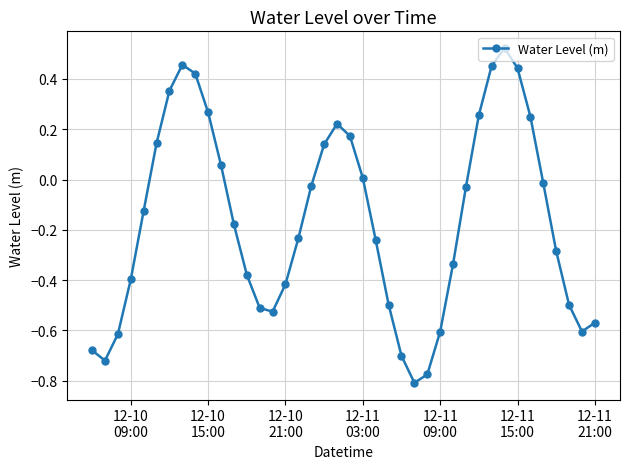

What is the difference between the second highest and minimum values?

1.3